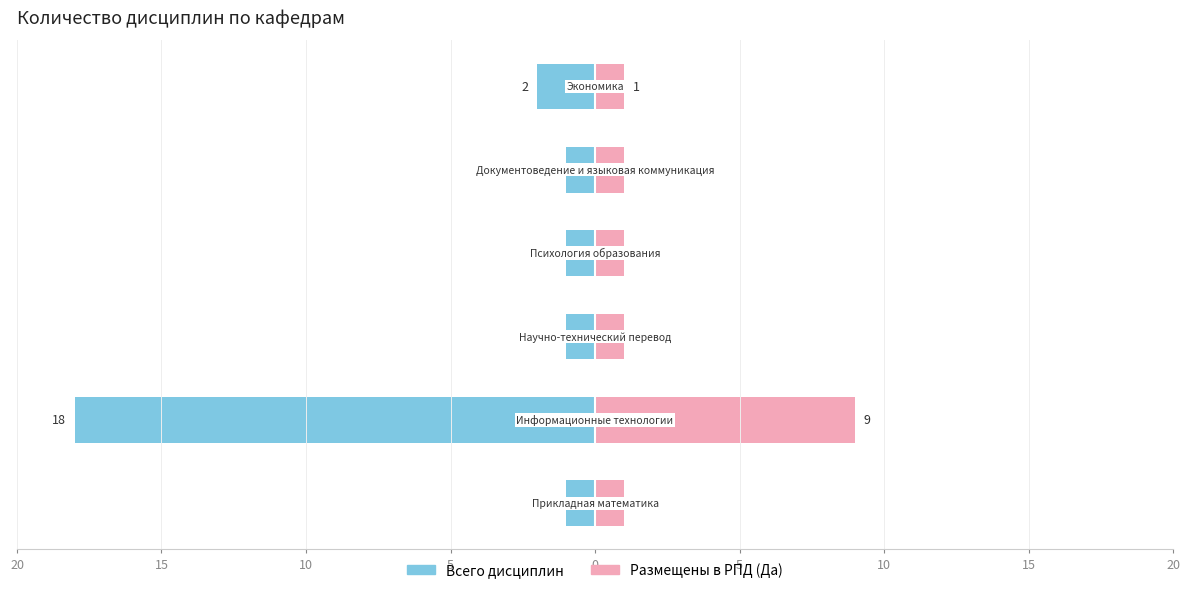

Count the number of data series in this chart.

2